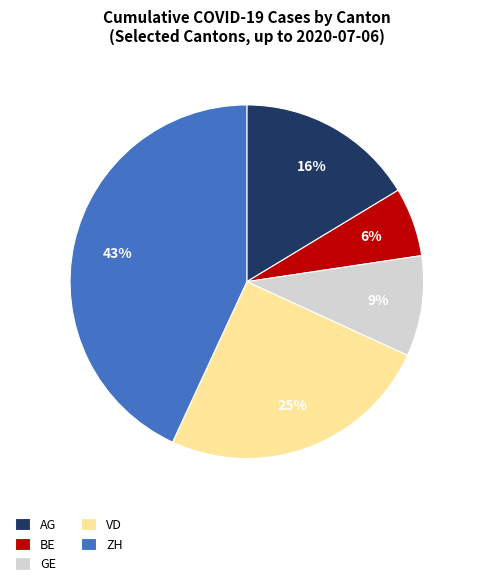

How many slices are in this pie chart?

5